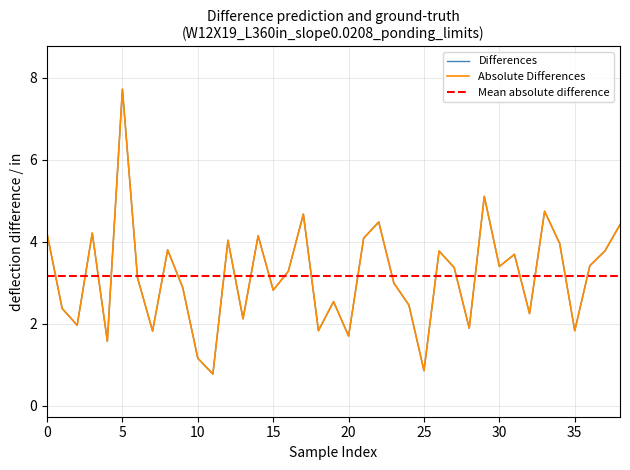

Reading left to right, what are all the values shown in this chart?

4.2	2.4	2.0	4.2	1.6	7.7	3.1	1.8	3.8	2.9	1.2	0.8	4.0	2.1	4.2	2.8	3.3	4.7	1.8	2.5	1.7	4.1	4.5	3.0	2.5	0.9	3.8	3.4	1.9	5.1	3.4	3.7	2.3	4.7	4.0	1.8	3.4	3.8	4.4